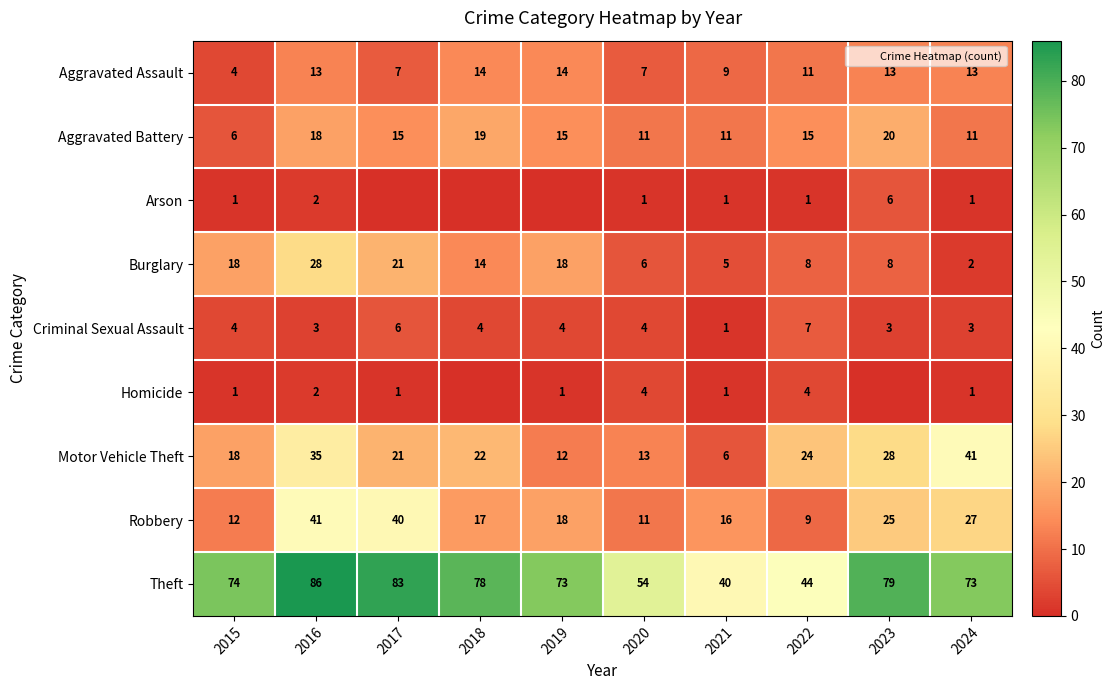

Read the Motor Vehicle Theft value at 2022, to the nearest 5.

25